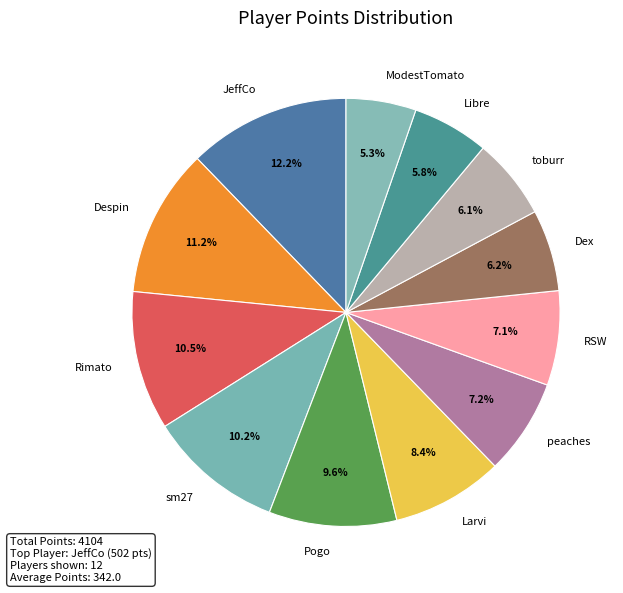

Is it true that Pogo is 10% of the pie?

True